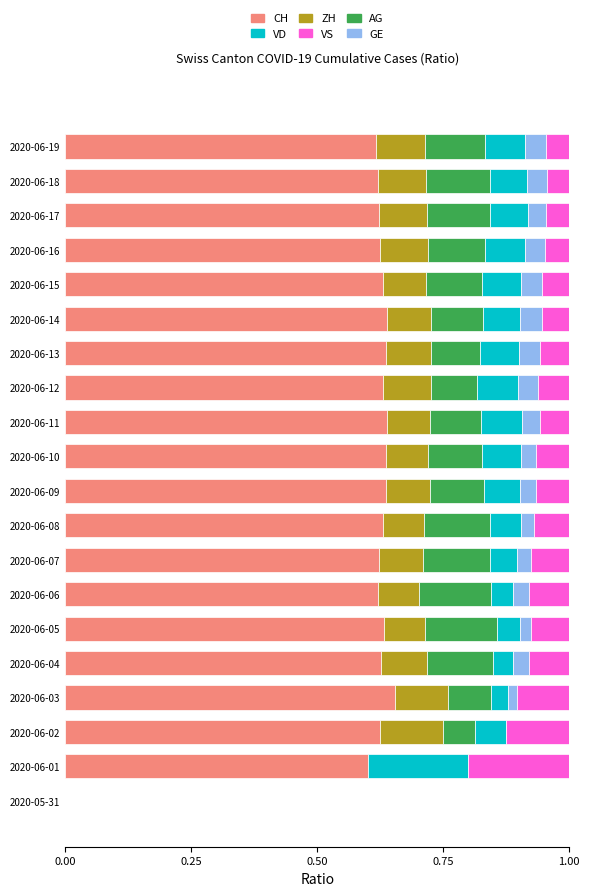

What is the sum of the CH values at 2020-06-18 and 2020-06-11?

1.3